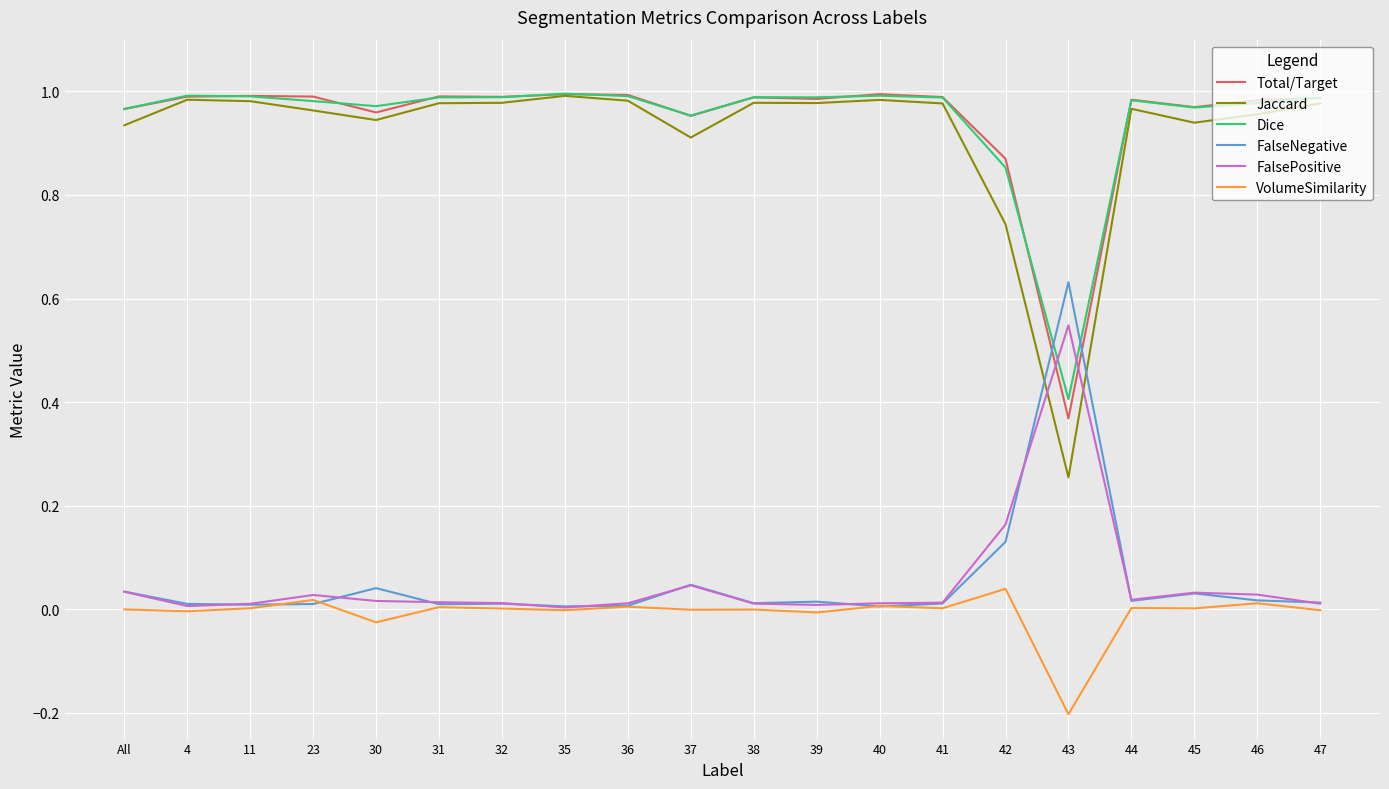

The FalsePositive series shows 0.0 at 32. True or false?

True